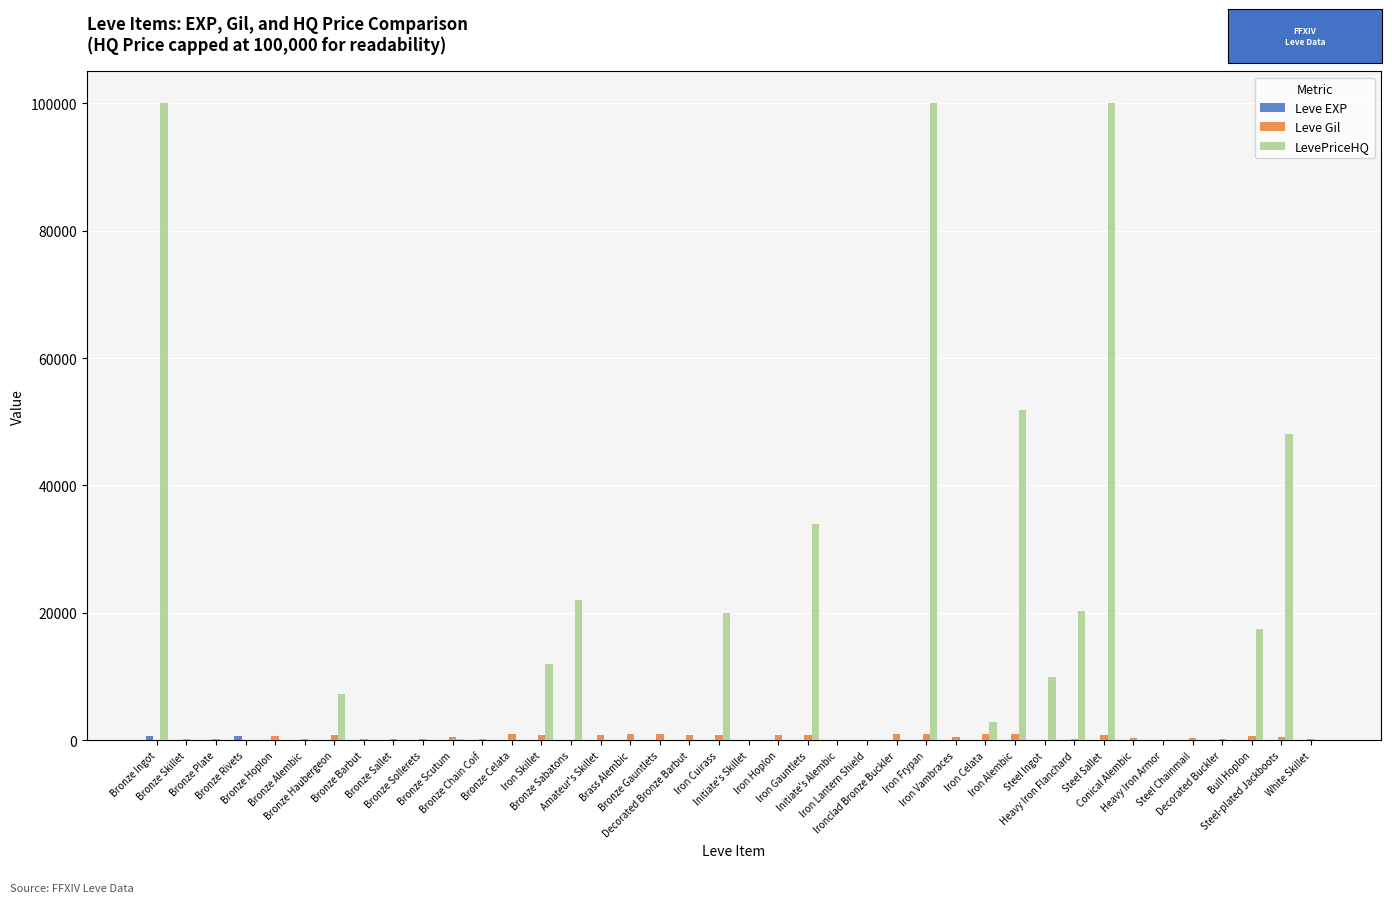

Which series has the largest total across all categories?

LevePriceHQ